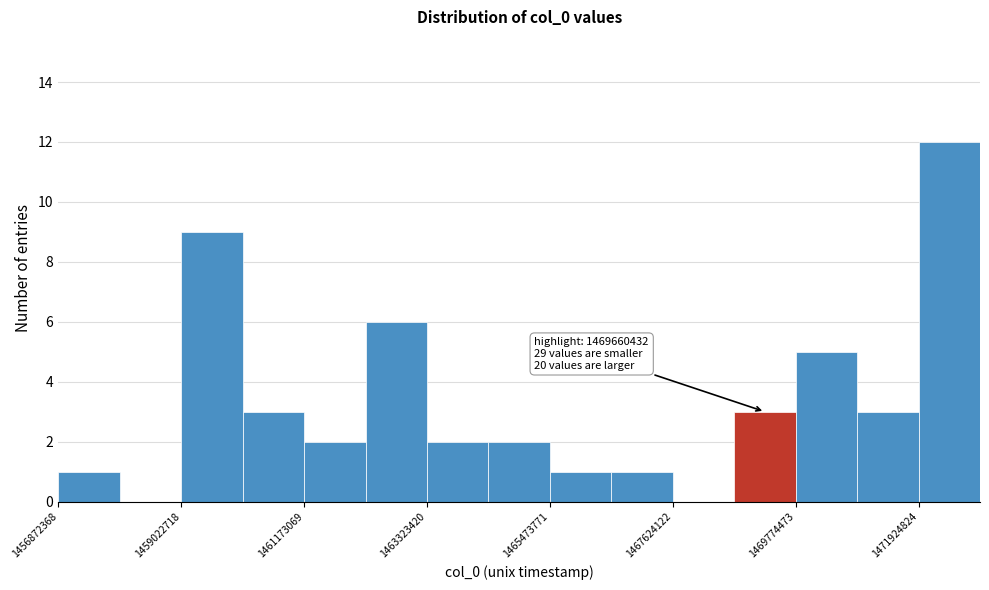

Around what value on the x-axis is the tallest bar? Give the approximate position of its centre, as read against the axis.

1472500000